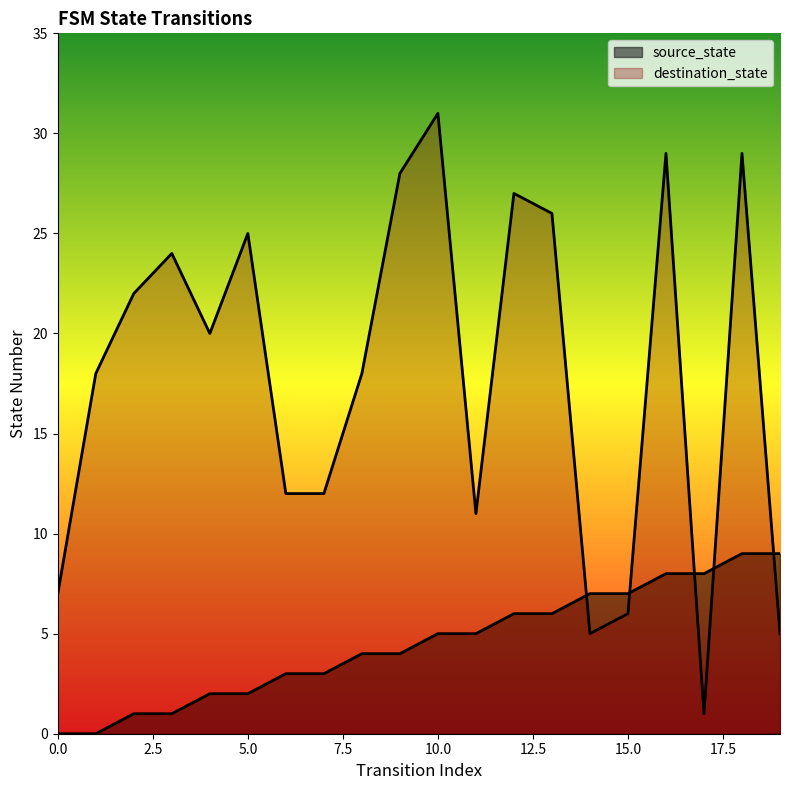

Read the destination_state value at 4, to the nearest 5.

20